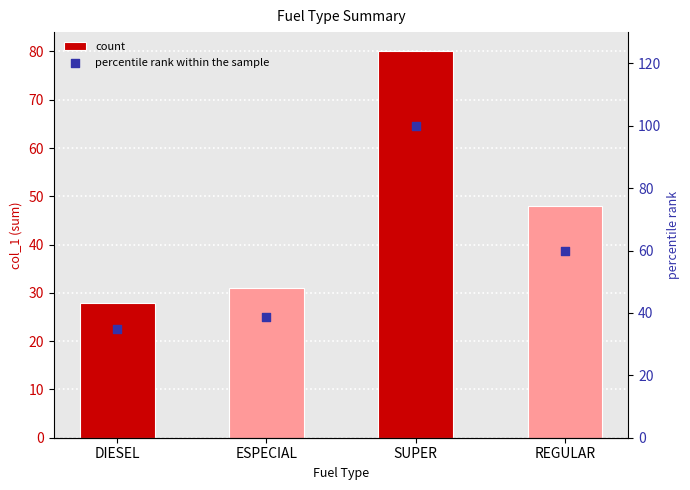

Which series has the largest Y range (max minus min)?

percentile rank within the sample